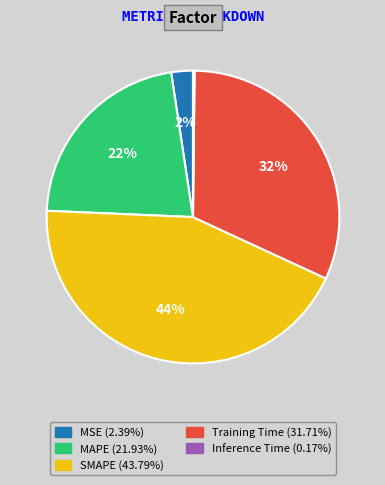

What is the largest slice in the pie chart?

SMAPE